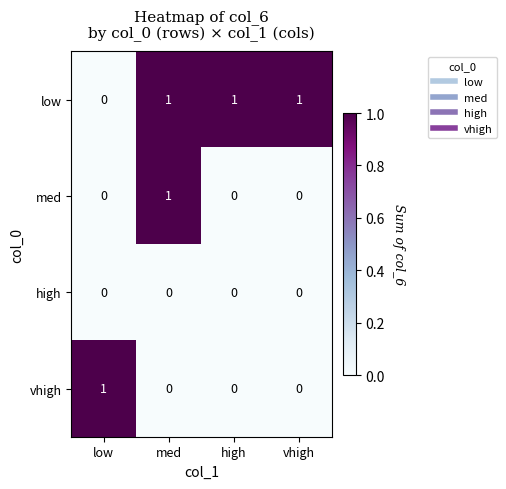

How many low values are between 1 and 2?

3